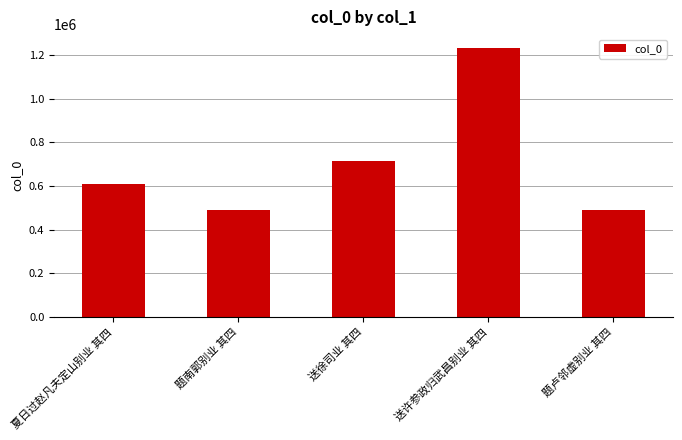

The value at 送徐司业 其四 is 716013. True or false?

True